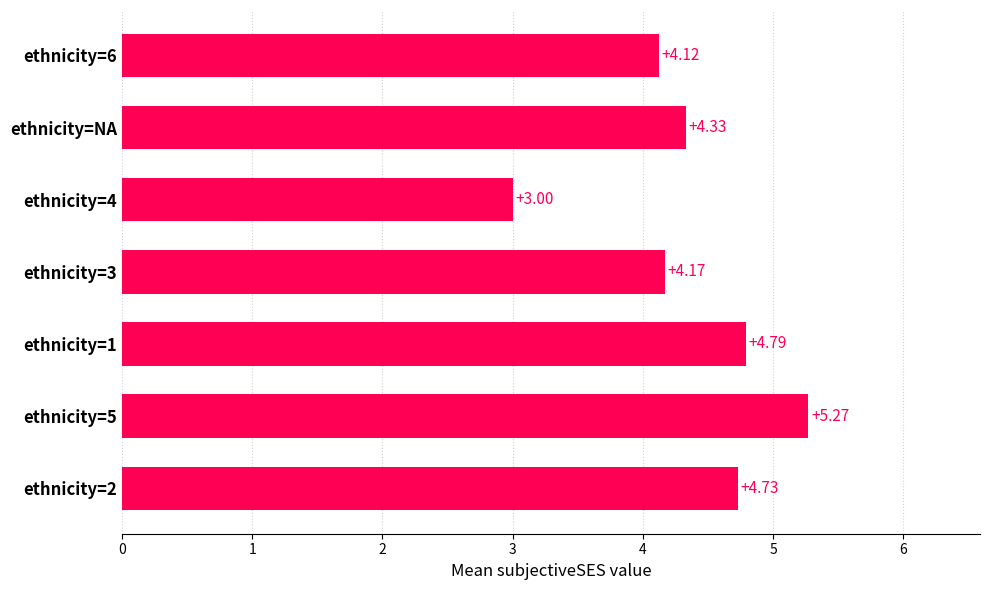

At which label is the value closest to 4?

ethnicity=6